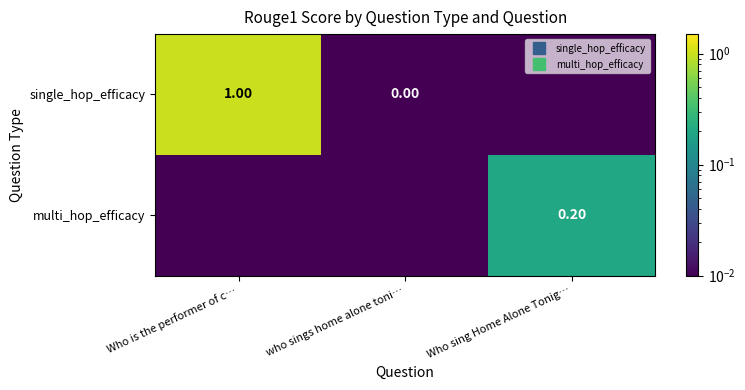

True or false: multi_hop_efficacy has a value of 0.1 at Who sing Home Alone Tonig….

False